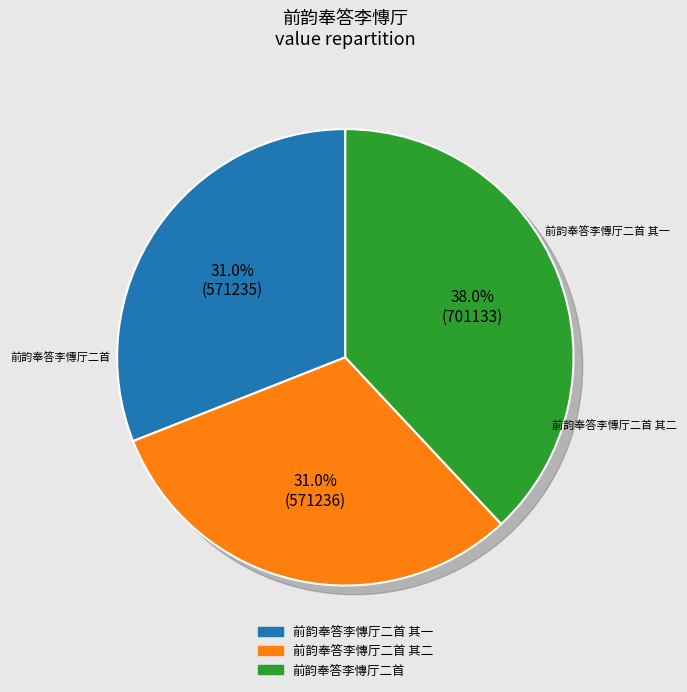

To the nearest percent, what portion does 前韵奉答李慱厅二首 其二 represent?

31%